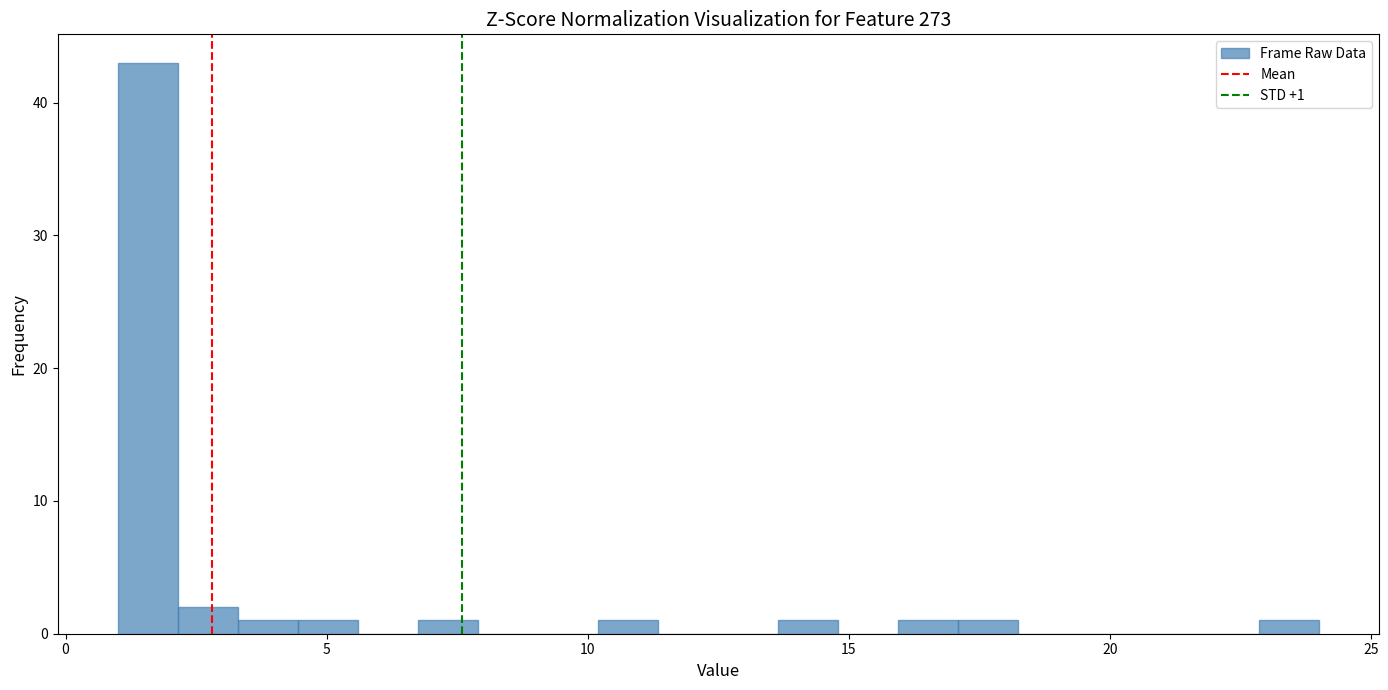

Read against the x-axis, roughly where is the centre of the tallest bar?

1.5